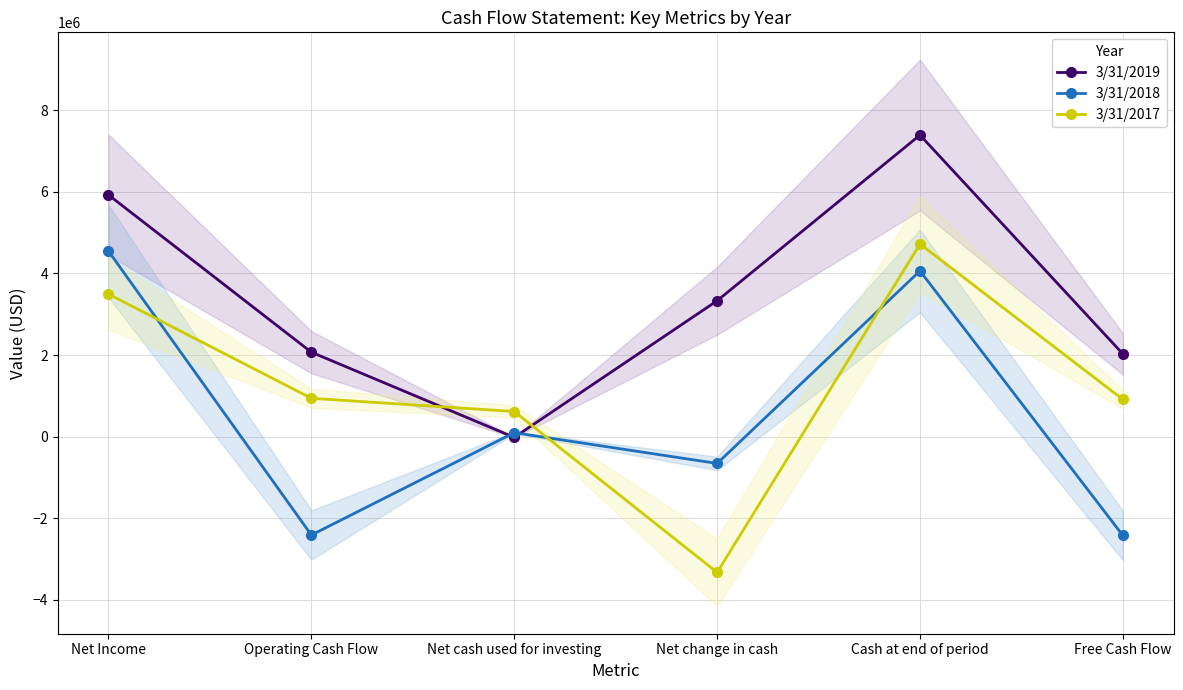

The value of 3/31/2018 at Net cash used for investing is 95000. True or false?

True